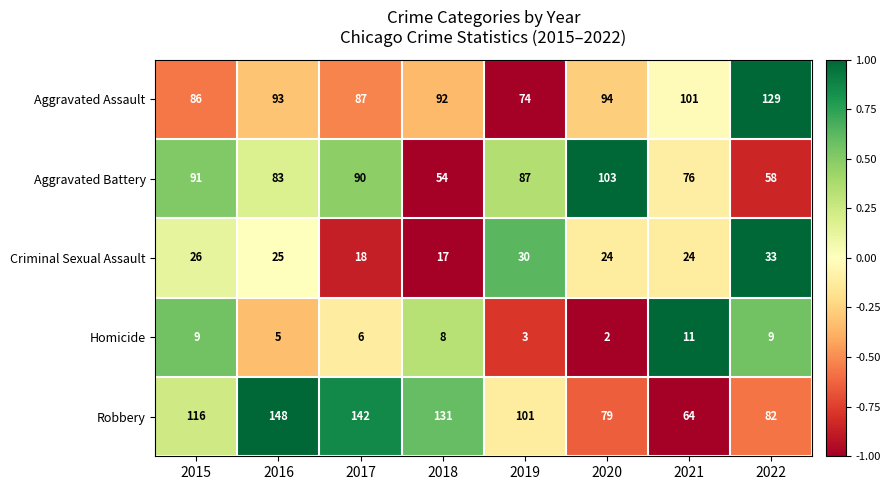

How many data points does each series have?

8